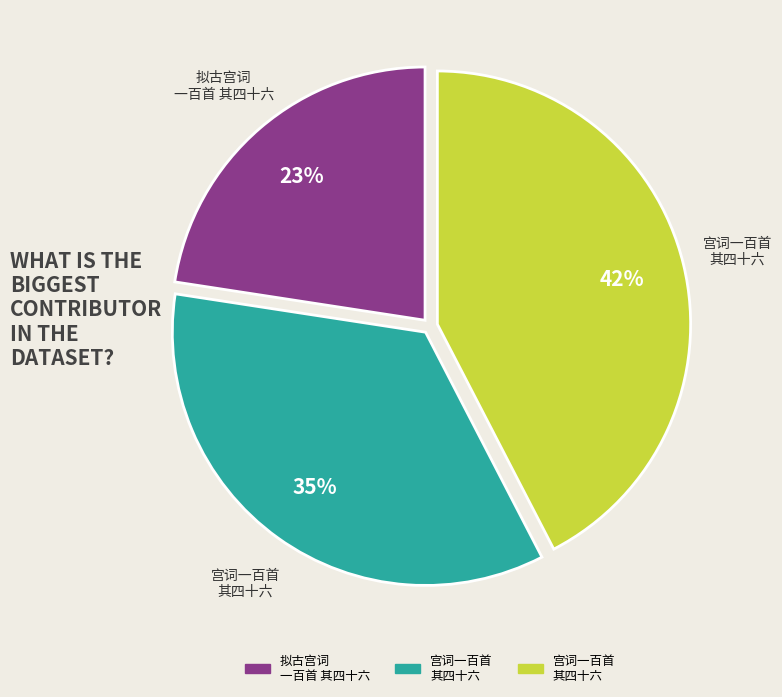

Is there any slice that represents more than half of the pie?

No